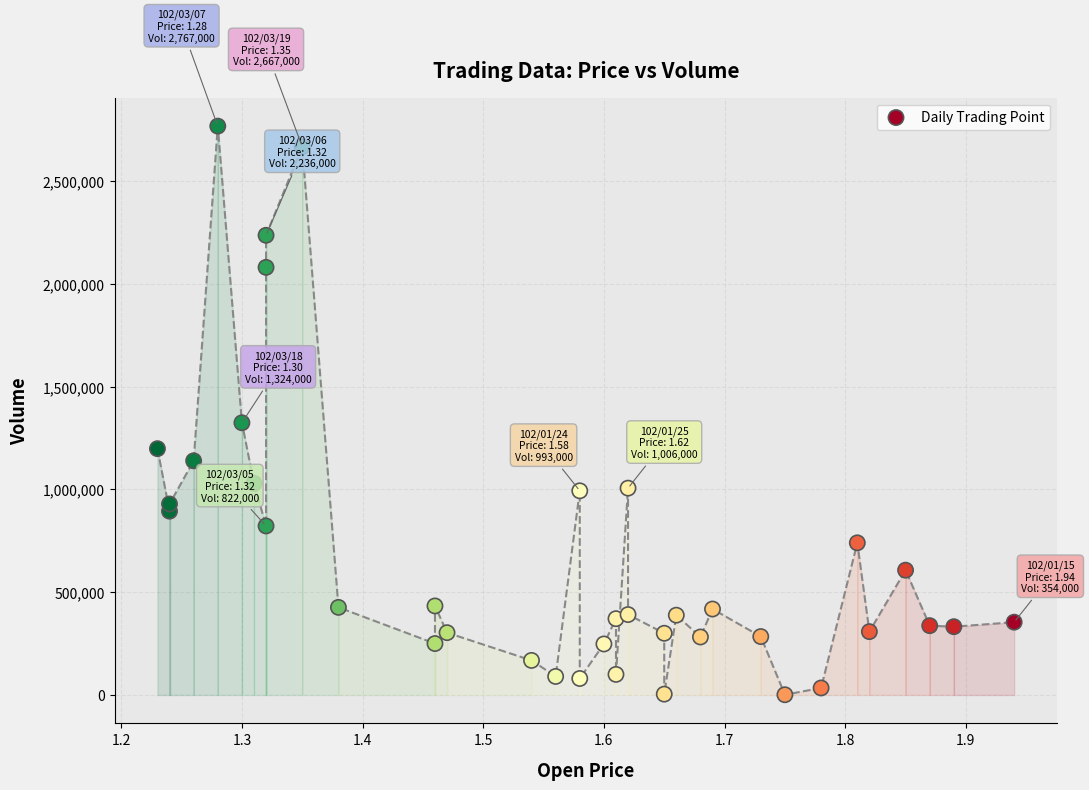

What Y value in the scatter plot is closest to 1384000?

1324000